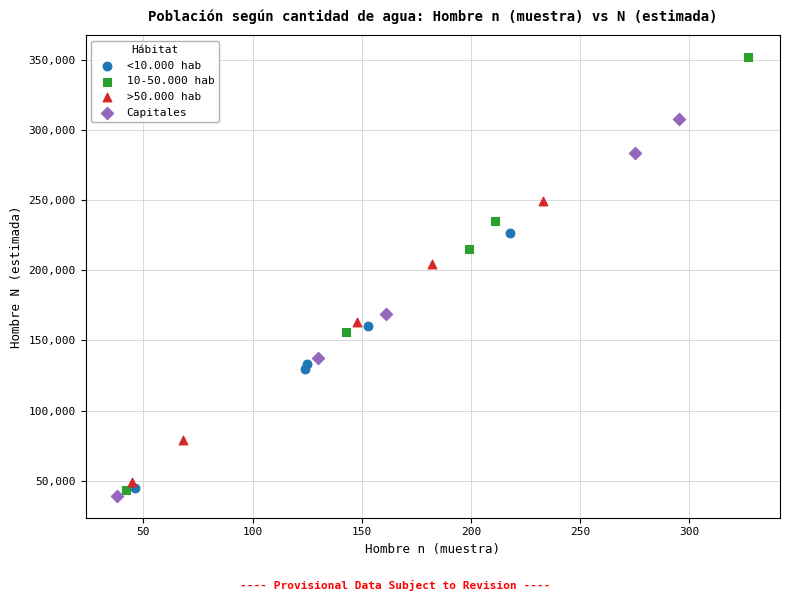

Which series has the widest spread of Y values?

10-50.000 hab